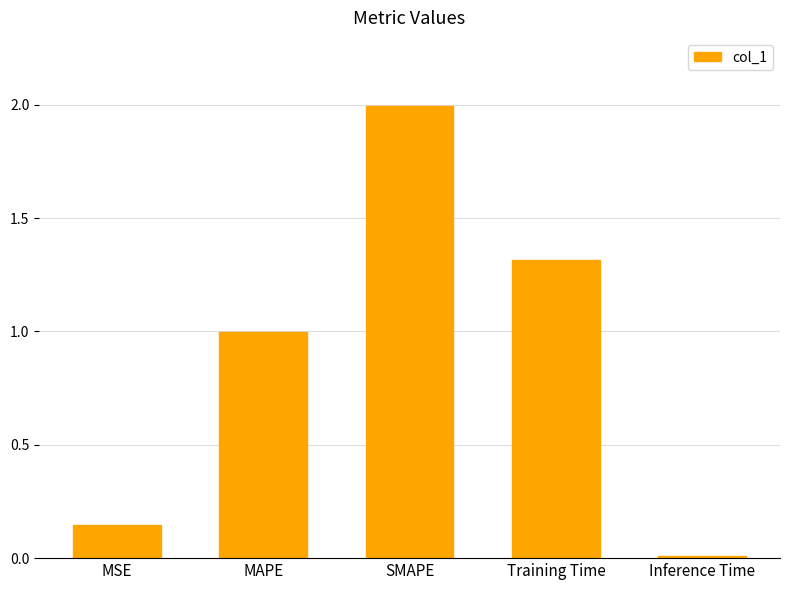

What is the label of the 3rd bar from the right?

SMAPE